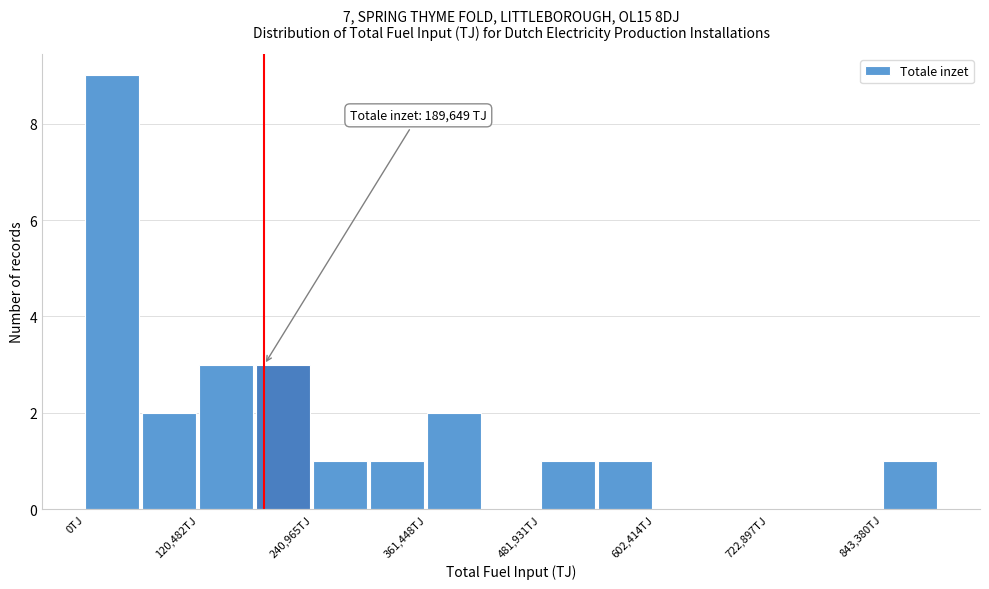

Read against the x-axis, roughly where is the centre of the tallest bar?

20000